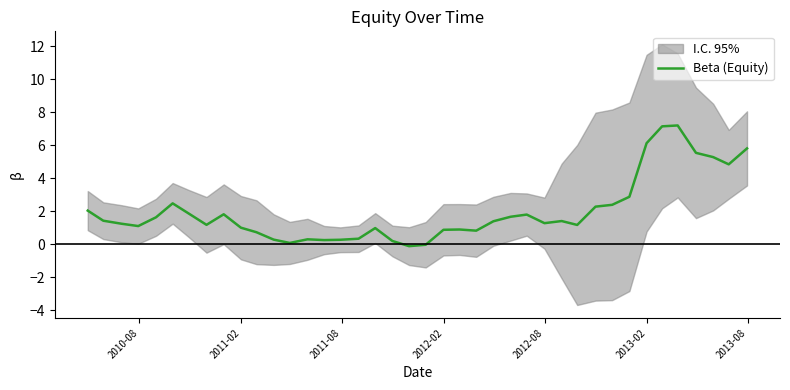

What is the maximum value for Beta (Equity)?

7.2